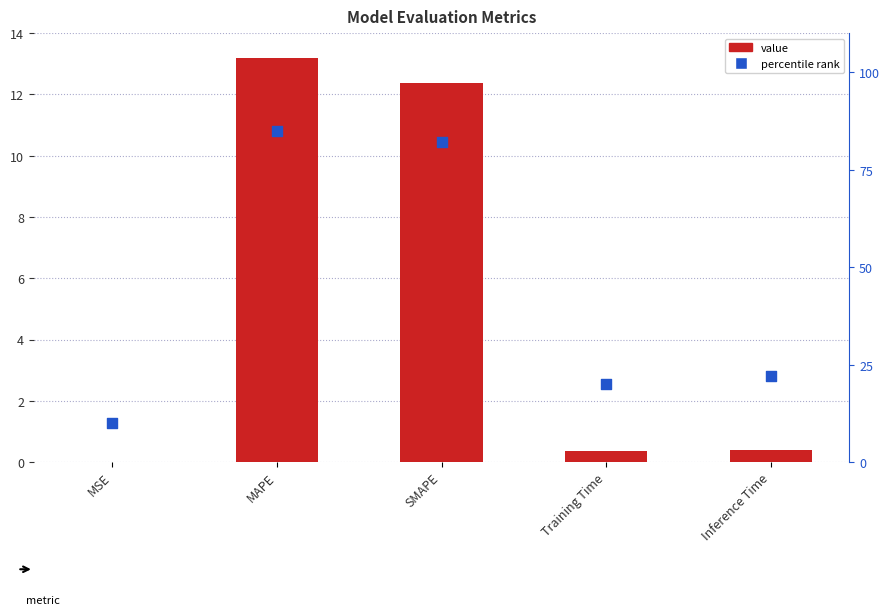

Which series reaches the maximum Y coordinate?

percentile rank